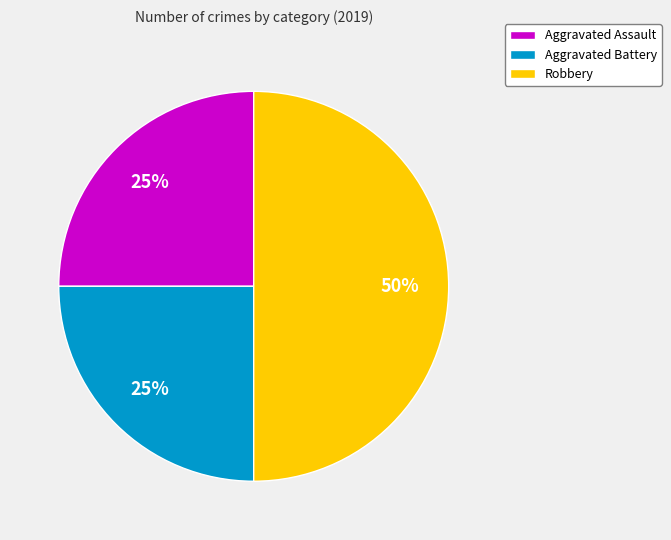

What percentage is the Aggravated Assault slice, to the nearest percent?

25%